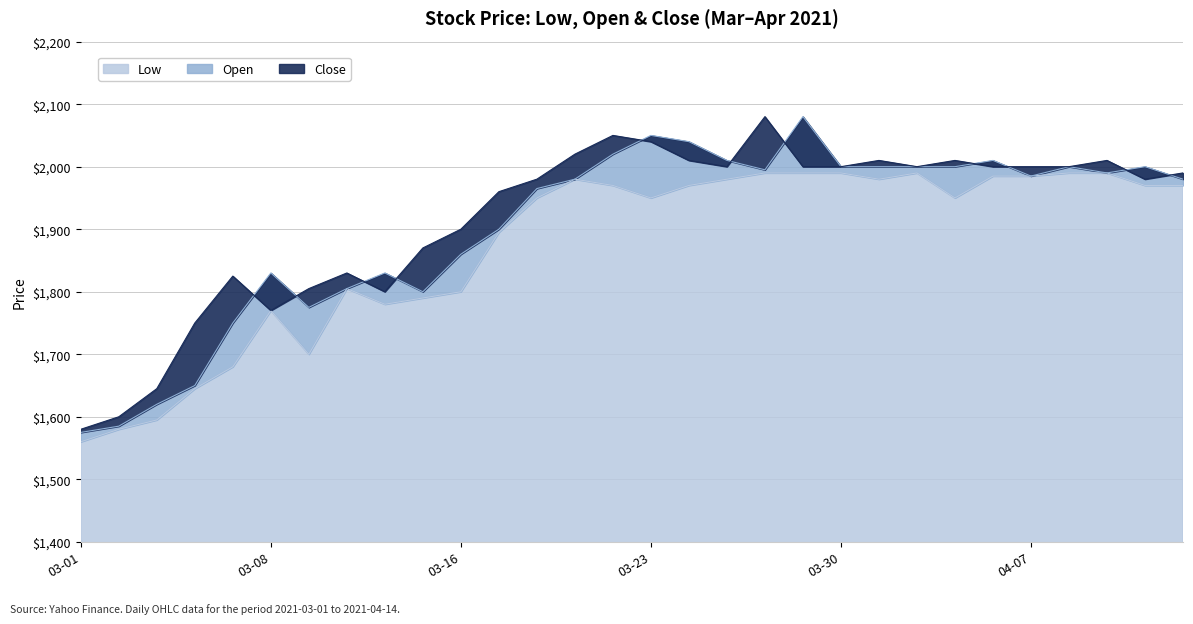

What is the highest value of the Low series?

1990